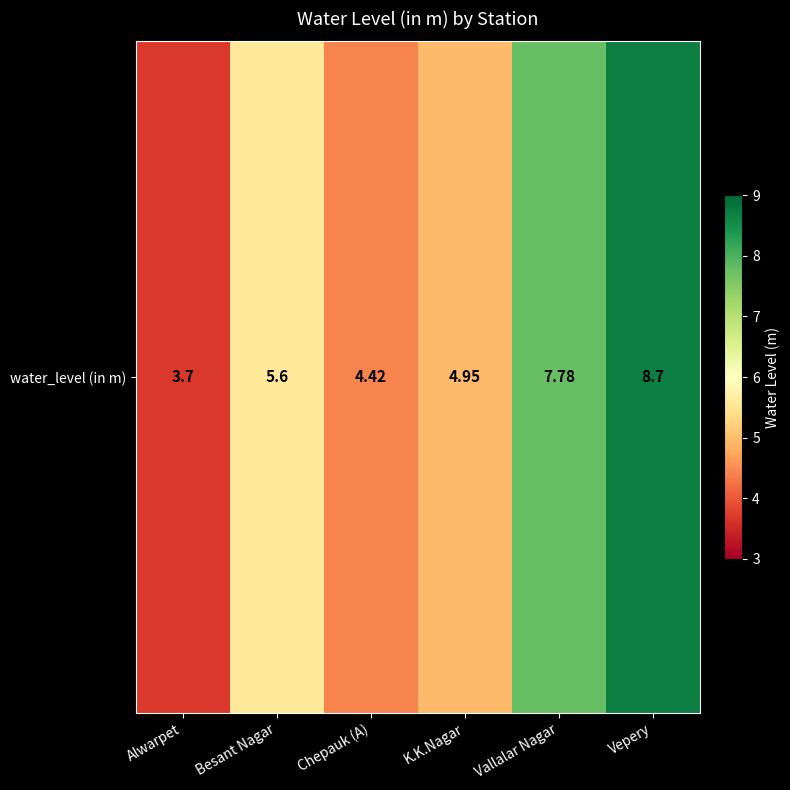

What is the maximum value shown in the chart?

8.7